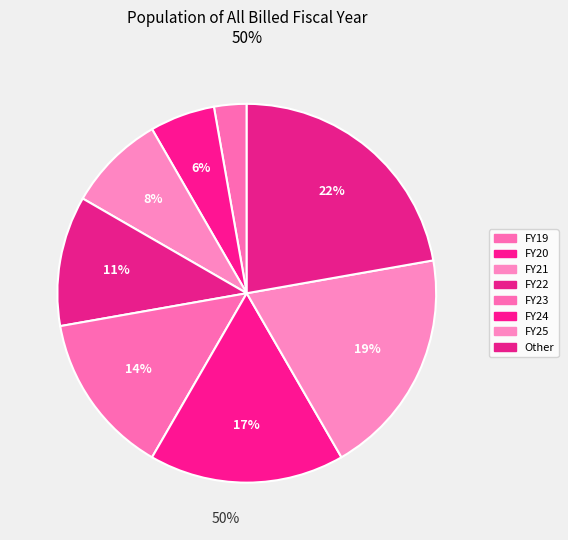

Does FY25 represent more than half of the total?

No